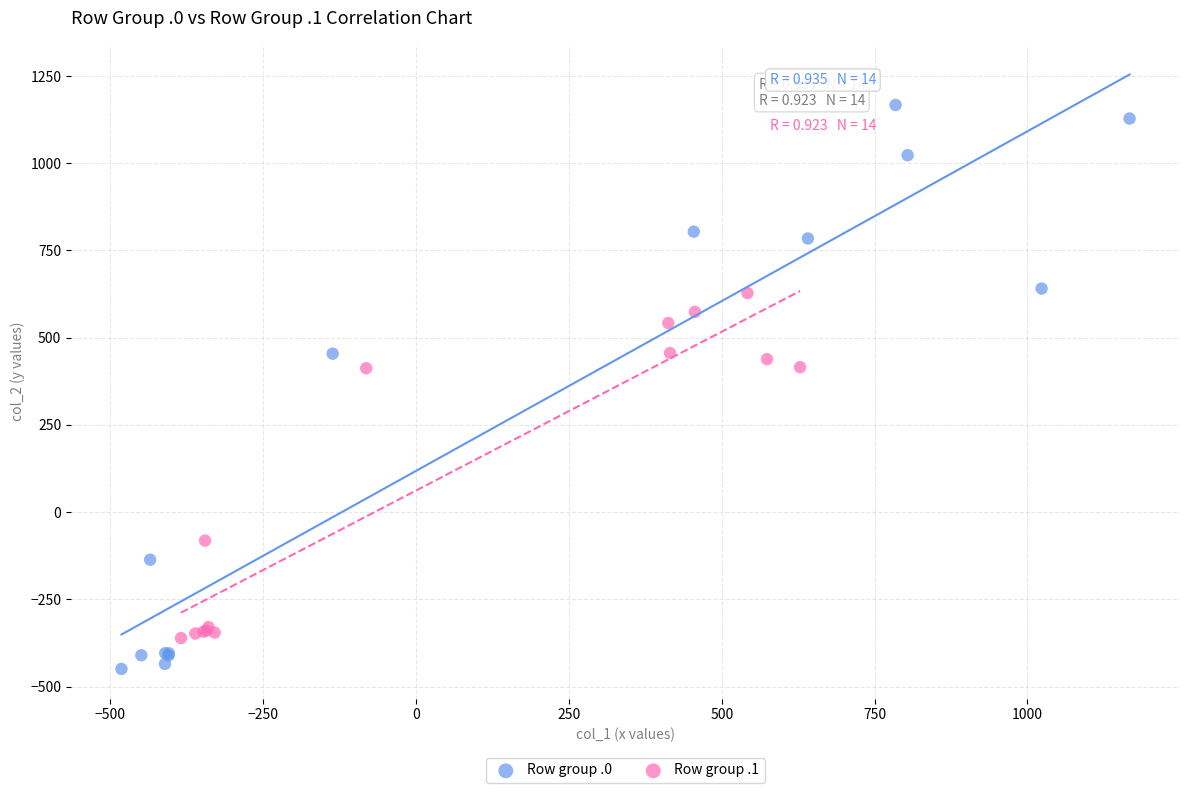

Which series reaches the minimum Y coordinate?

Row group .0